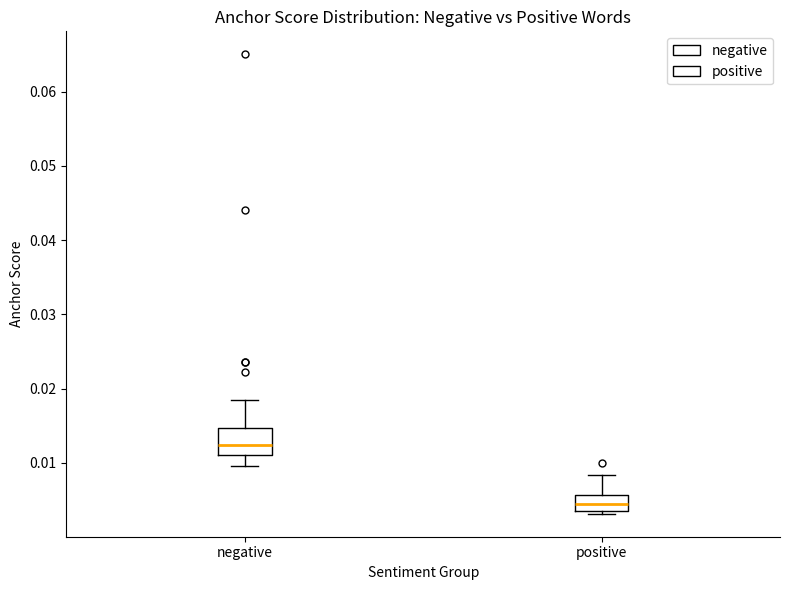

Which box is the tallest, from its lower edge to its upper edge?

negative